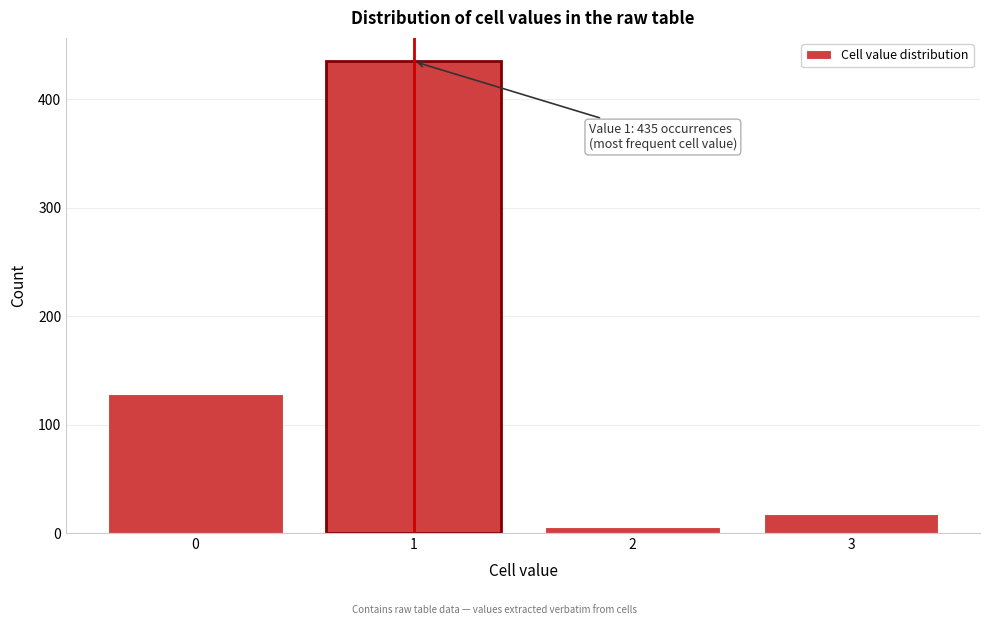

Reading left to right, extract all data points from this chart.

0=128	1=435	2=6	3=18